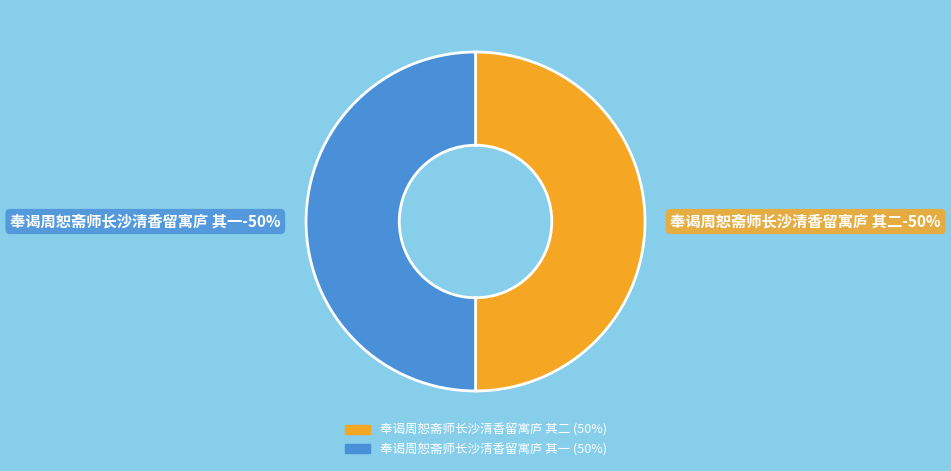

What percentage is NOT represented by 奉谒周恕斋师长沙清香留寓庐 其二?

50.0%